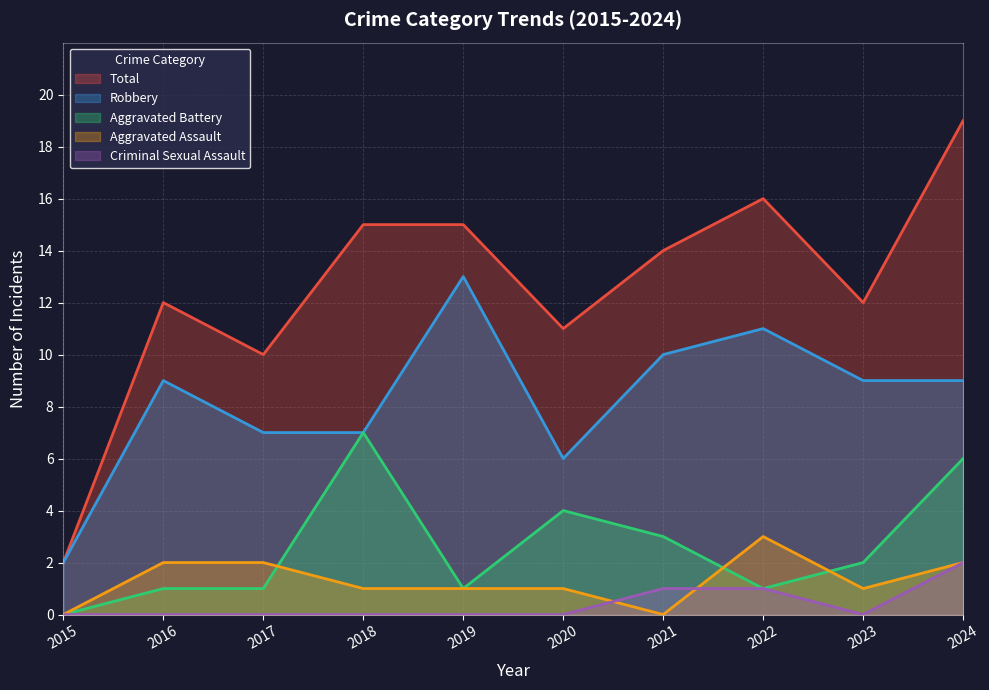

Is the value of Total at 2016 greater than the value of Robbery at 2018?

Yes